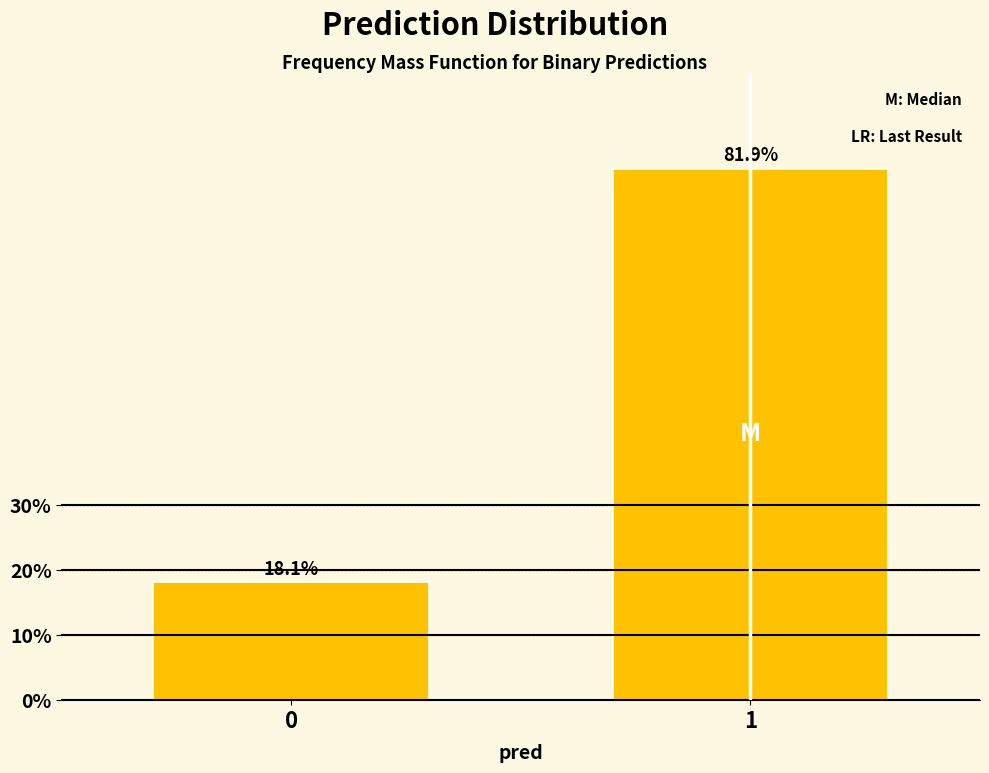

Reading left to right, extract all data points from this chart.

18.1	81.9